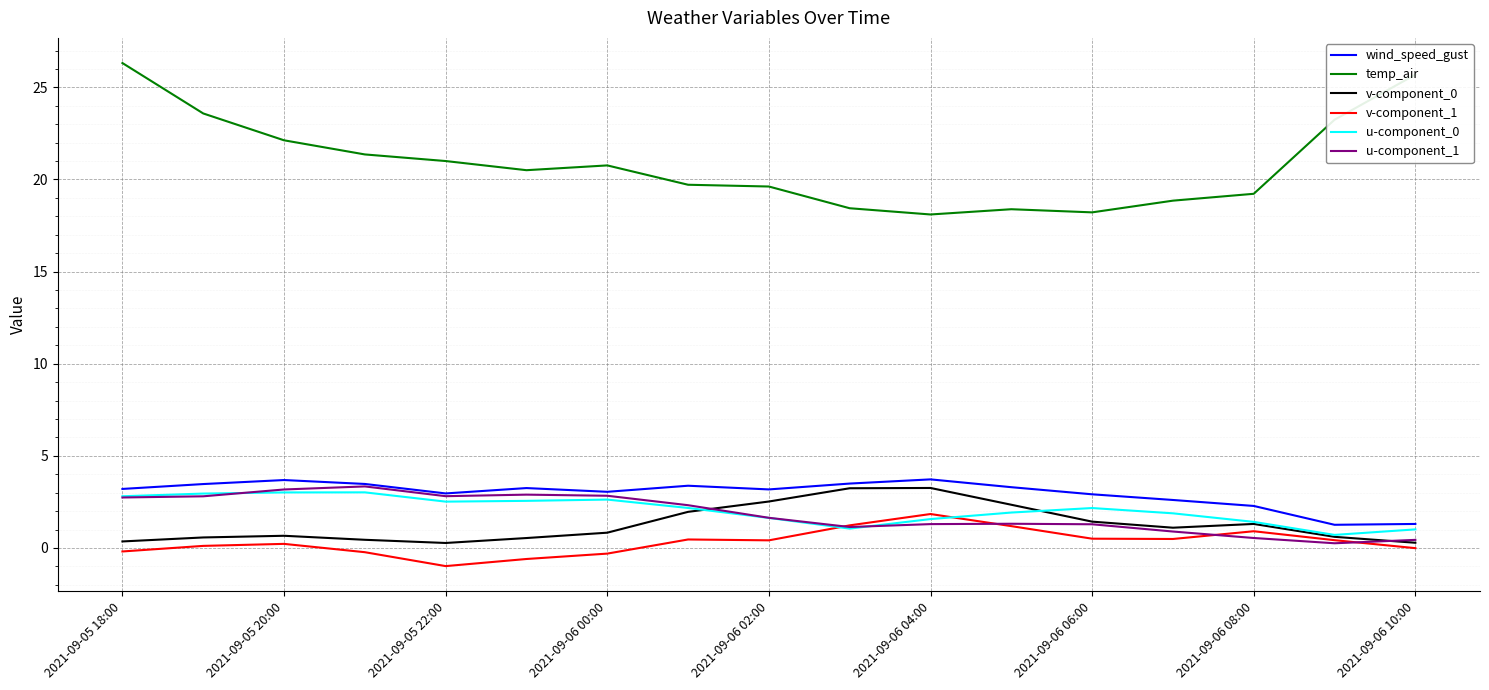

What is the highest value of the v-component_1 series?

1.8